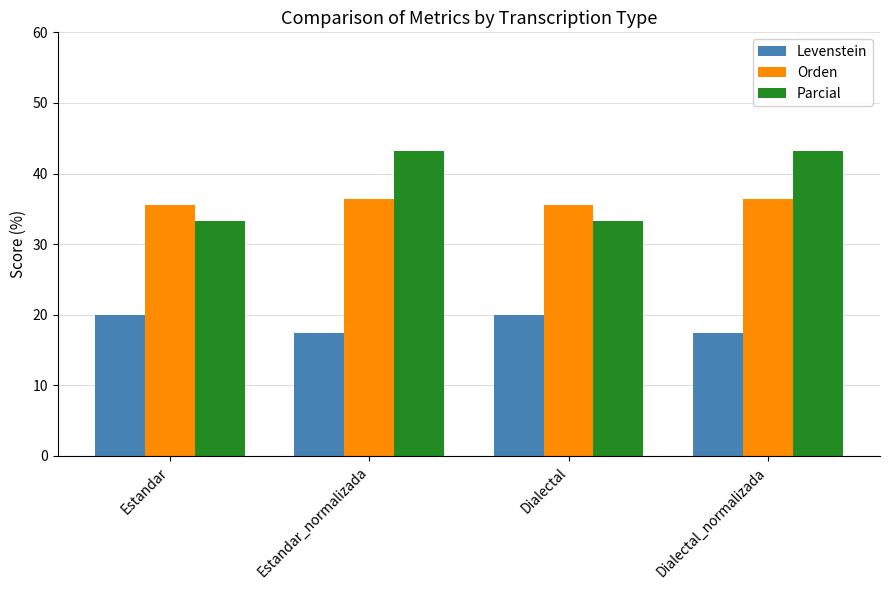

What is the difference between the maximum and minimum values in the Levenstein series?

2.6